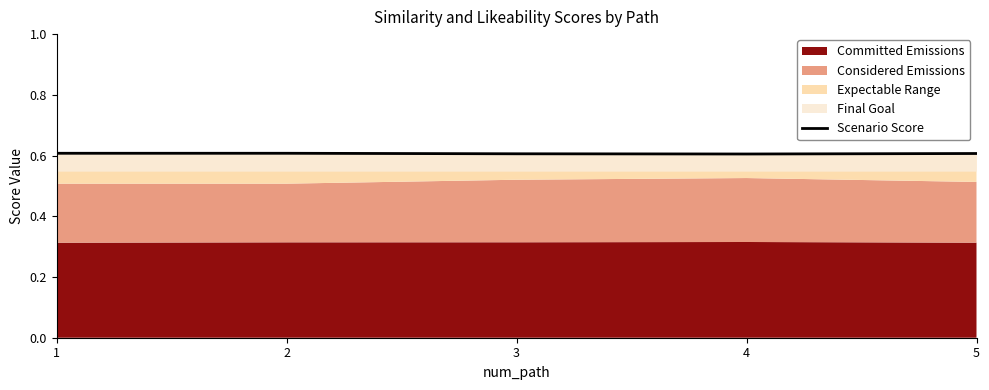

The chart shows a value of 0.9 at 3. True or false?

False